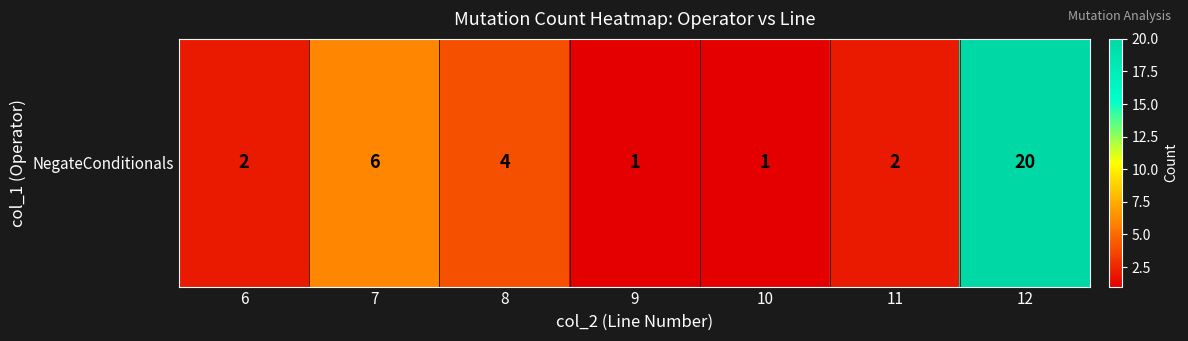

Count the number of categories in the chart.

7